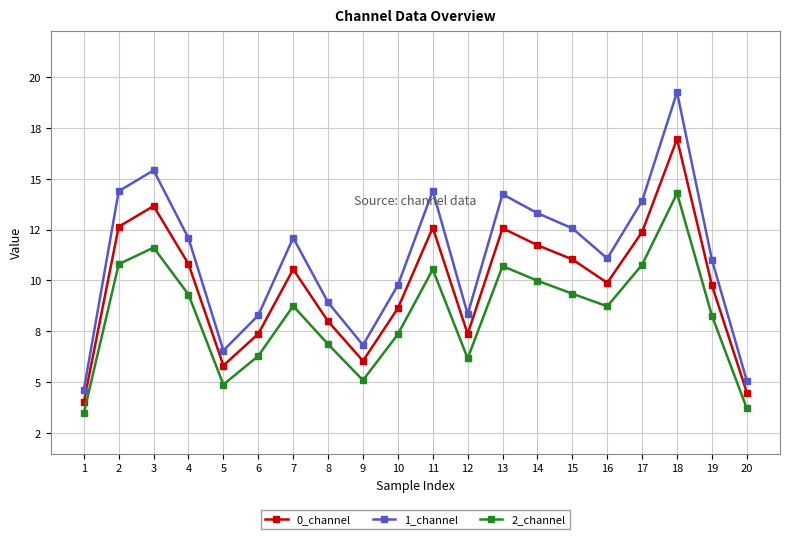

What is the approximate value of 2_channel at 16?

8.7